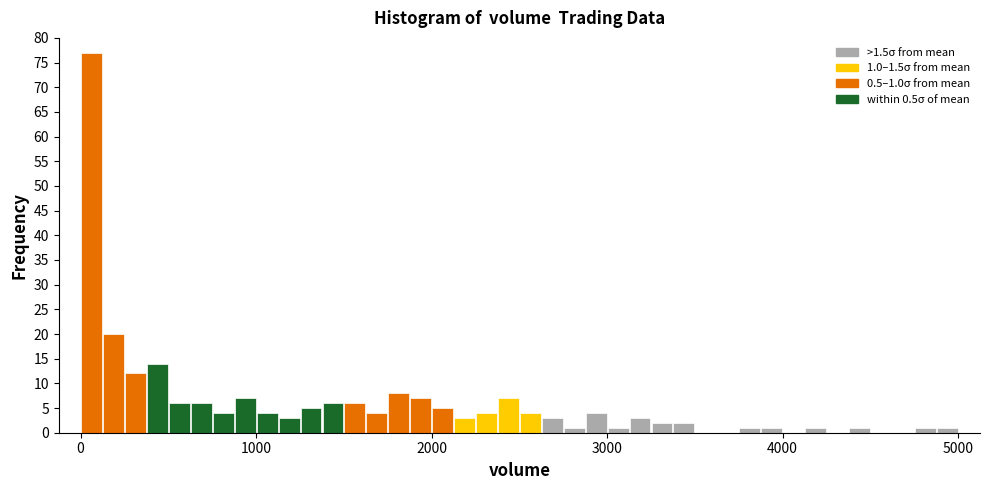

Read against the x-axis, roughly where is the centre of the tallest bar?

100